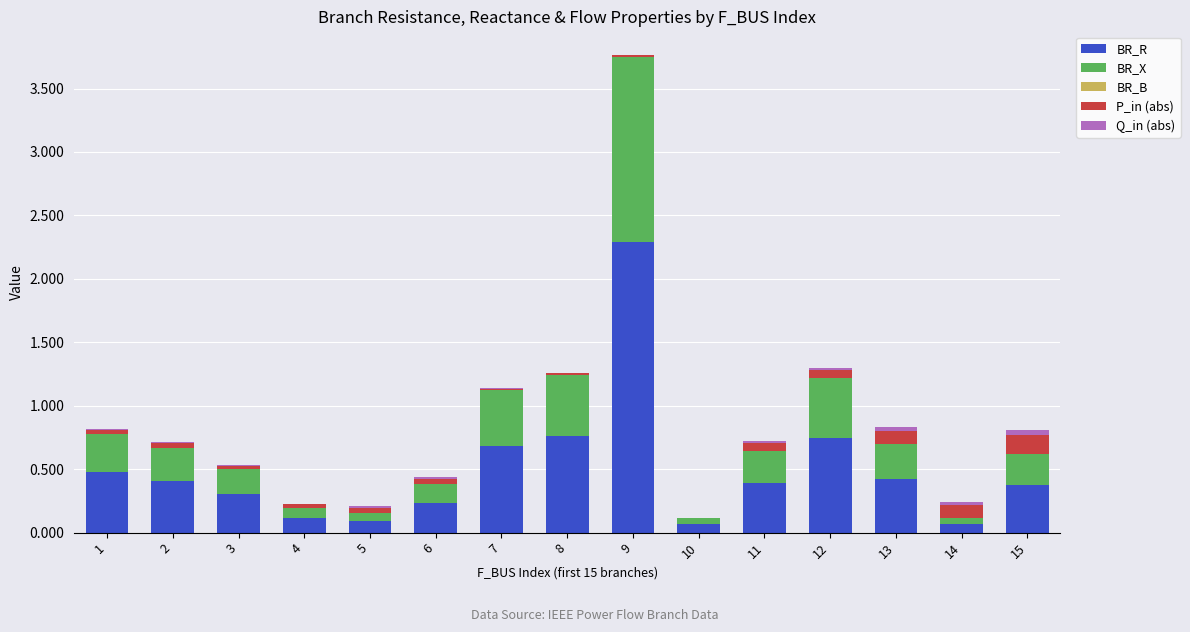

At which label does BR_R reach its peak?

9